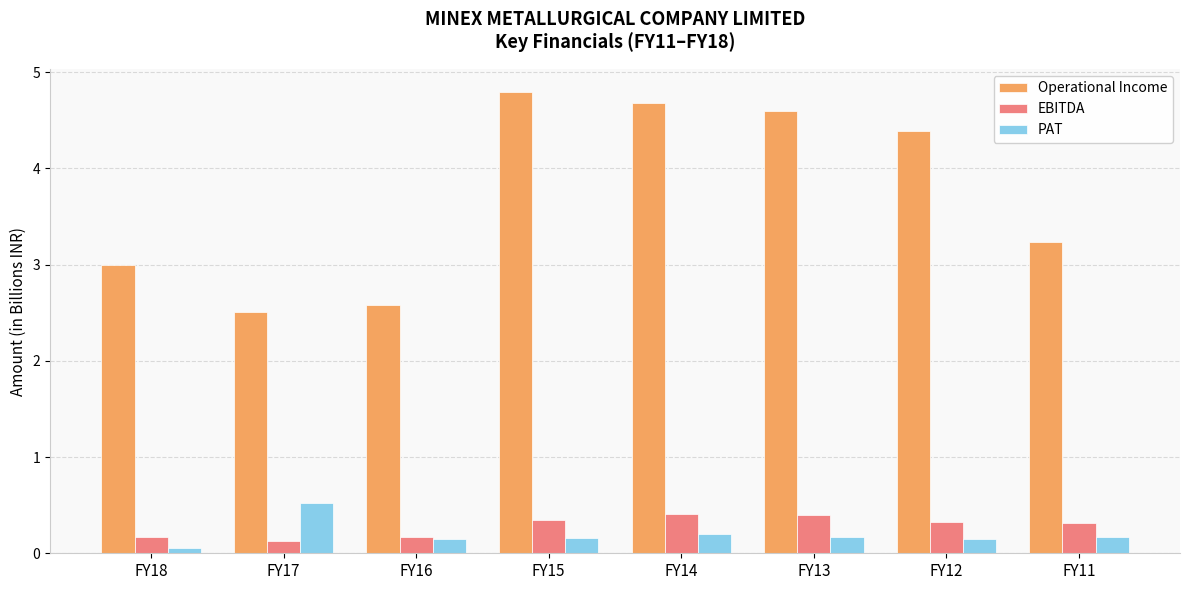

What is the difference between the EBITDA values at FY13 and FY18?

0.2